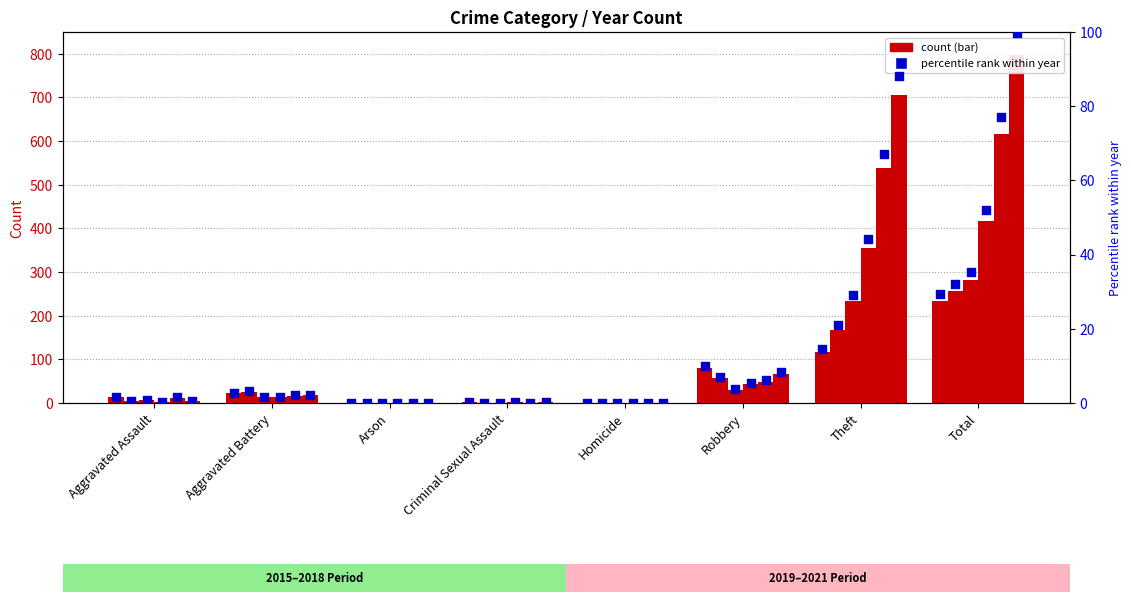

At which category is the sum across all series the highest?

Total